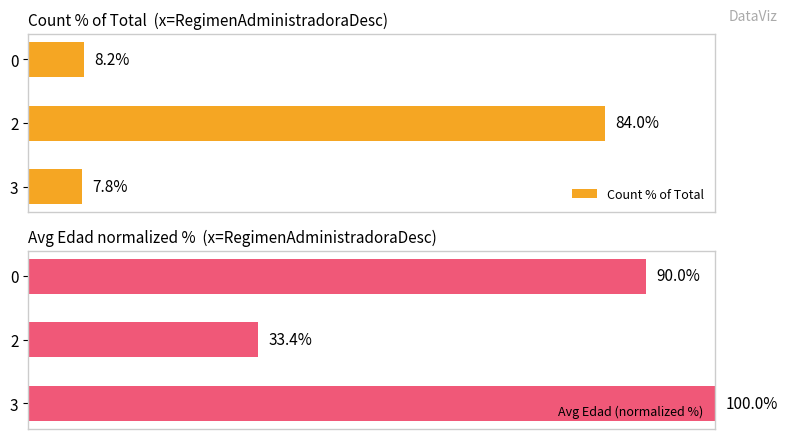

How many bars are there in total?

6